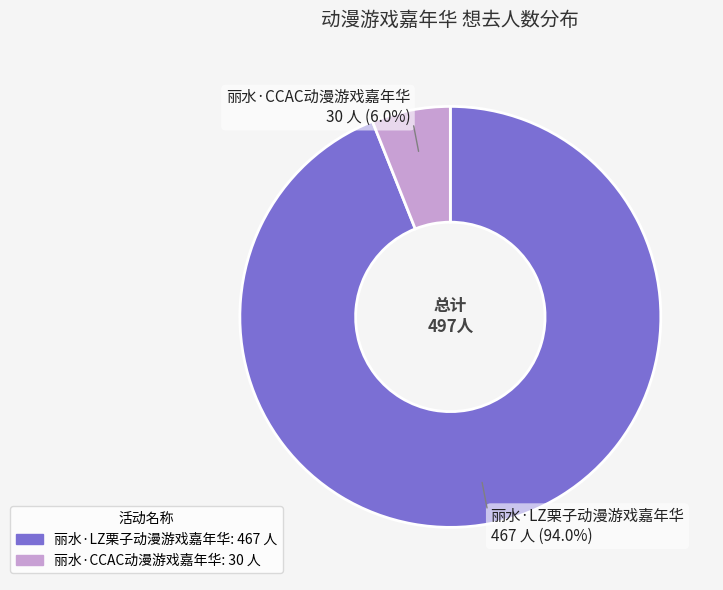

What percentage is the 丽水·CCAC动漫游戏嘉年华 slice, to the nearest percent?

6%